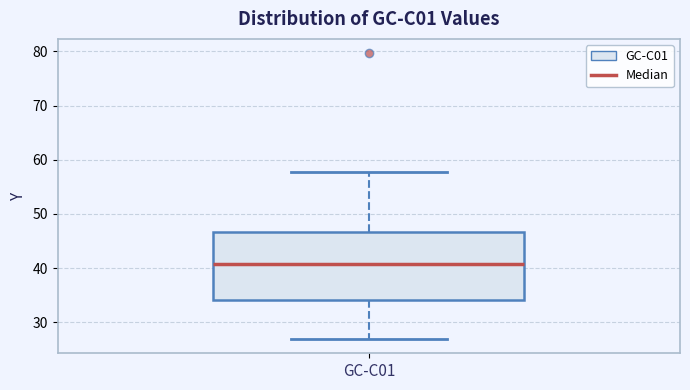

Where does the median line of the box for GC-C01 sit on the y-axis? The values are not printed on the chart, so give them approximately, as read against the axis.

41